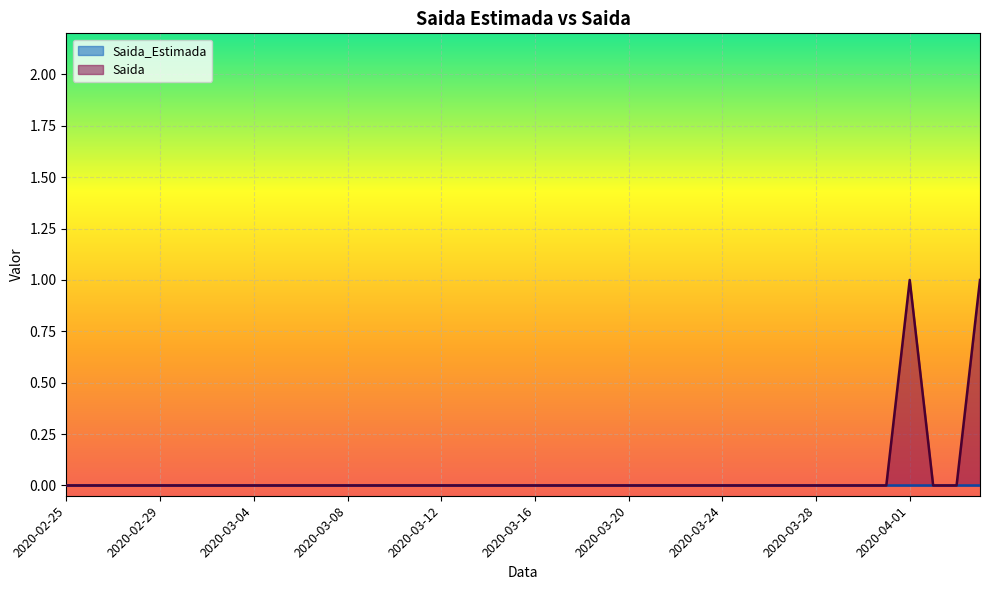

Reading left to right, transcribe all the data shown in this chart.

0	0	0	0	0	0	0	0	0	0	0	0	0	0	0	0	0	0	0	0	0	0	0	0	0	0	0	0	0	0	0	0	0	0	0	0	1	0	0	1